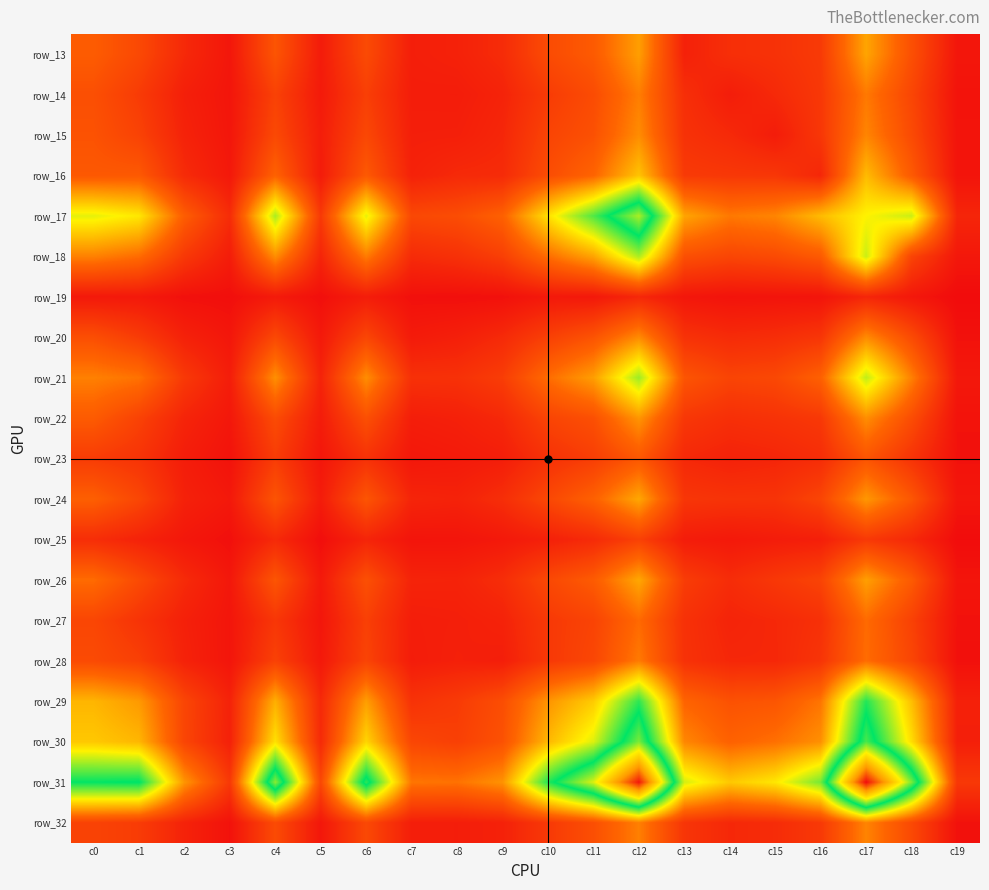

Between c6 and c2, which is larger?

c6